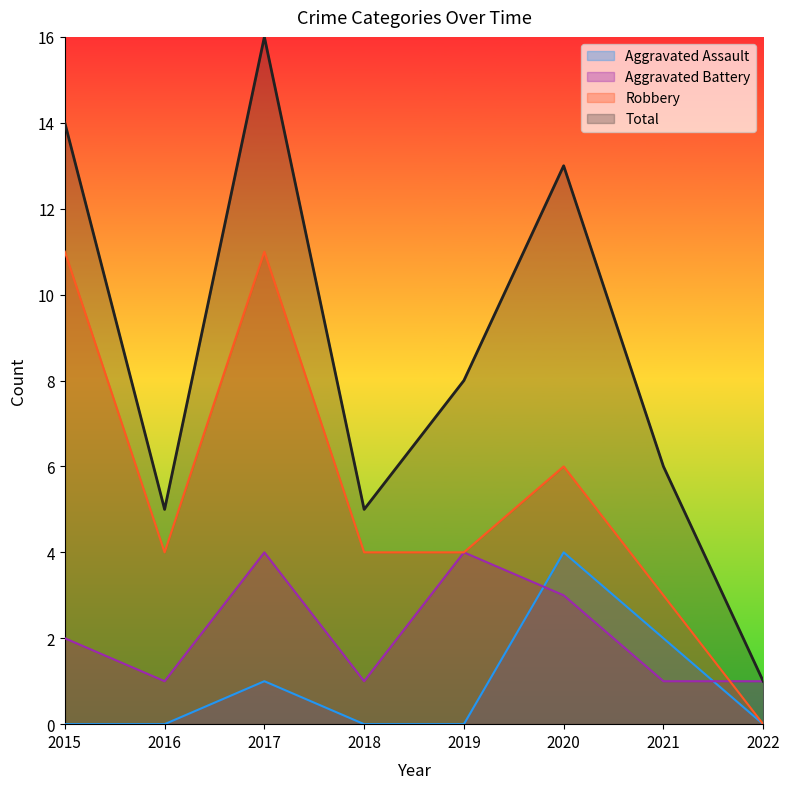

What is the average value of the Robbery series?

5